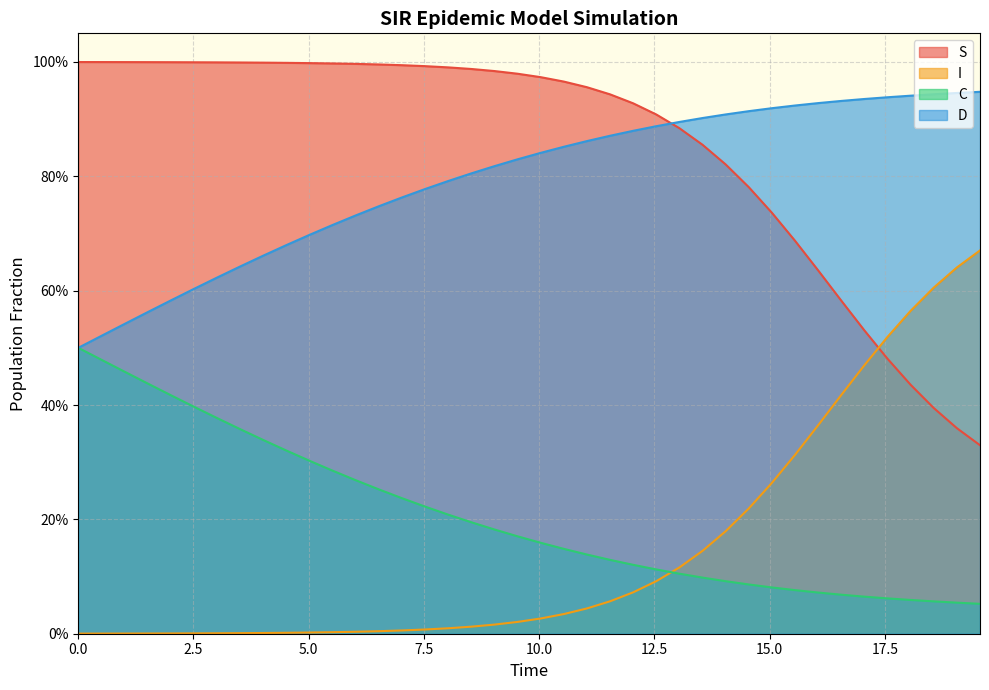

What are all the series names shown in the legend?

S, I, C, D